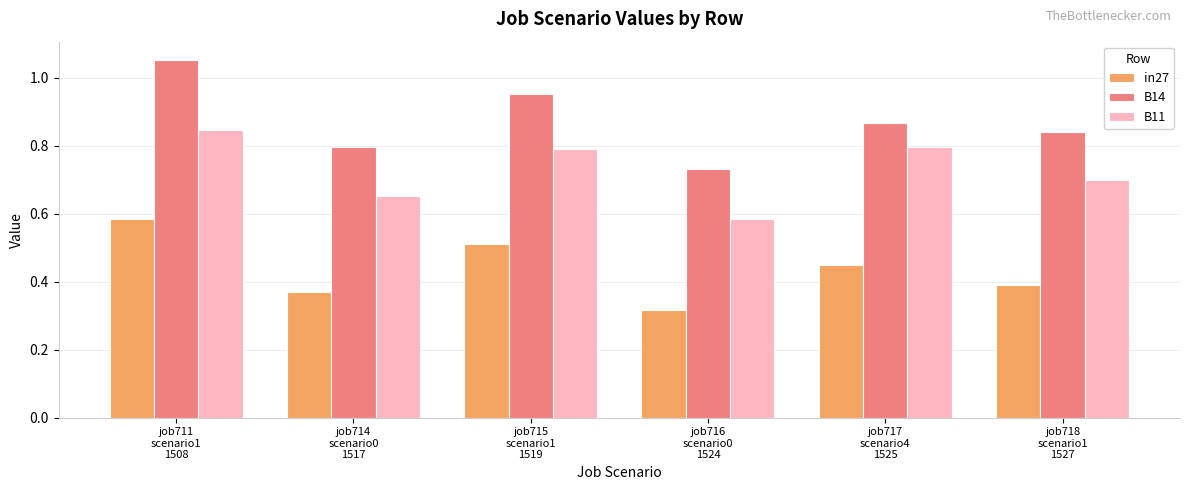

Is the value of B11 at job718
scenario1
1527 greater than the value of B14 at job717
scenario4
1525?

No